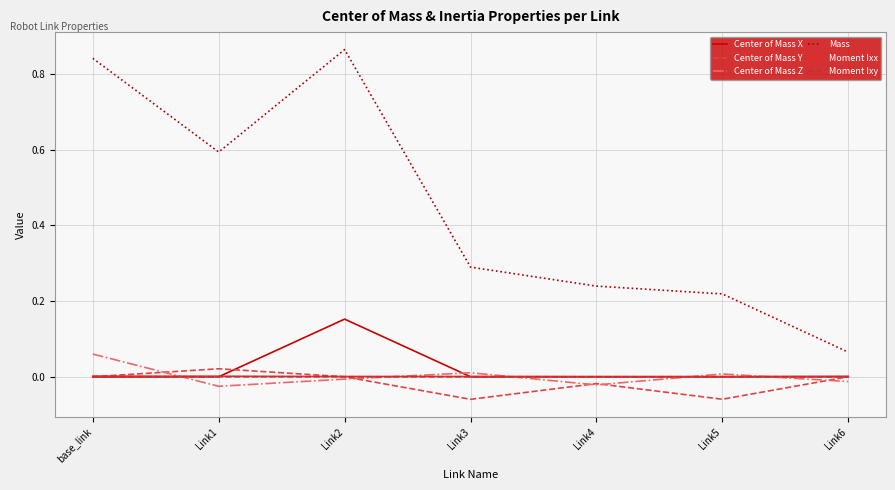

At which category is the sum across all series the highest?

Link2